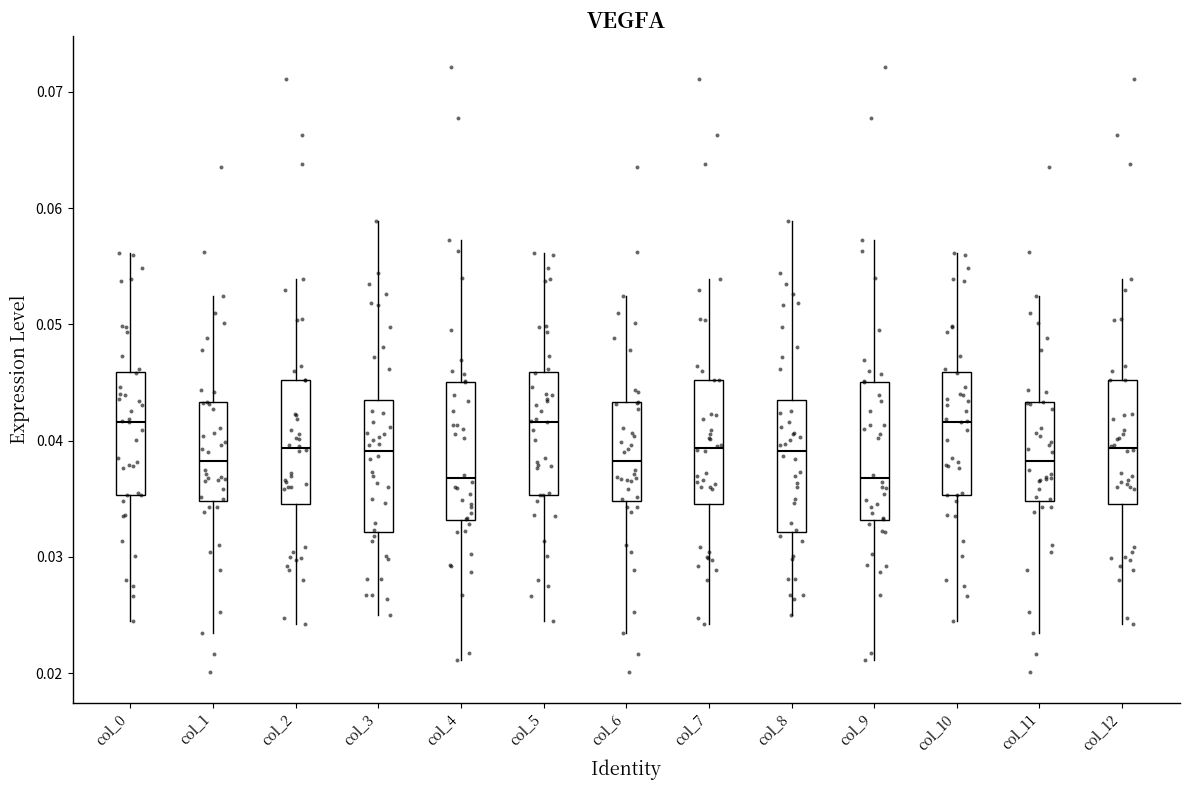

Where is the upper edge of the box for col_5 on the y-axis? The values are not printed on the chart, so give them approximately, as read against the axis.

0.046